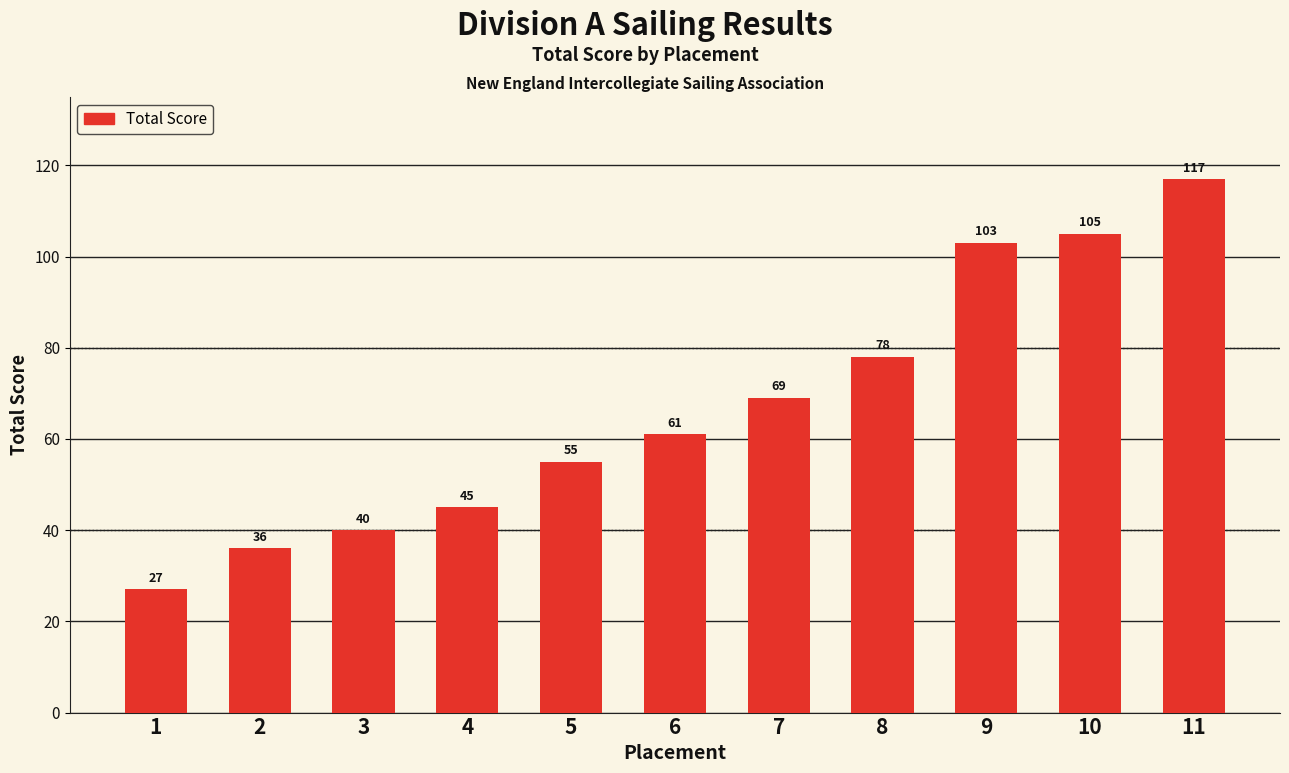

What is the sum of the values at 9 and 5?

158